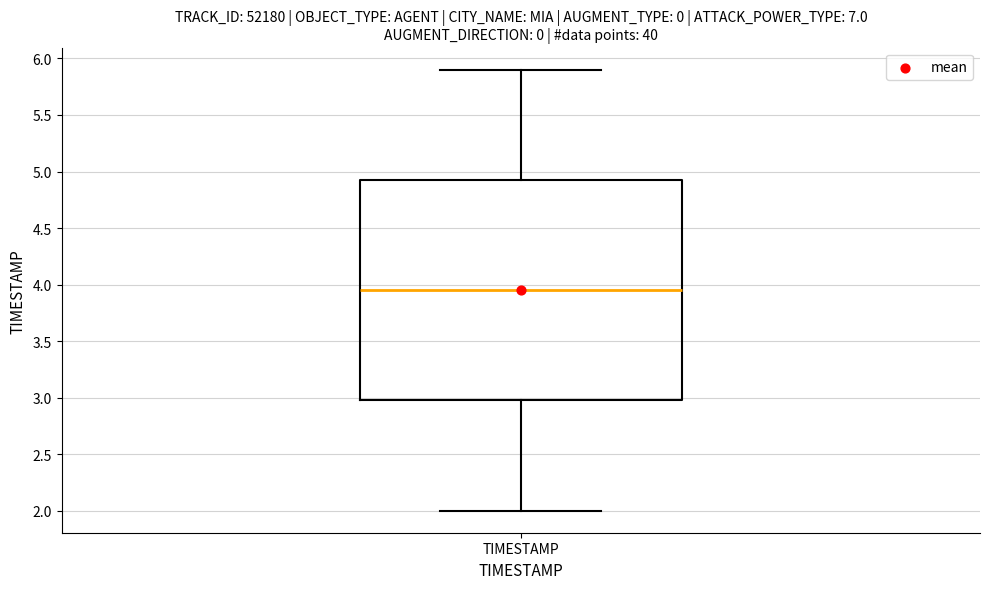

Transcribe this box plot: give where the median line is, the range the box spans, and where the two whiskers end, as read against the y-axis. The values are not printed on the chart, so give them approximately, as read against the axis.

median 3.95, box 3.00 to 4.95, whiskers 2.00 to 5.90